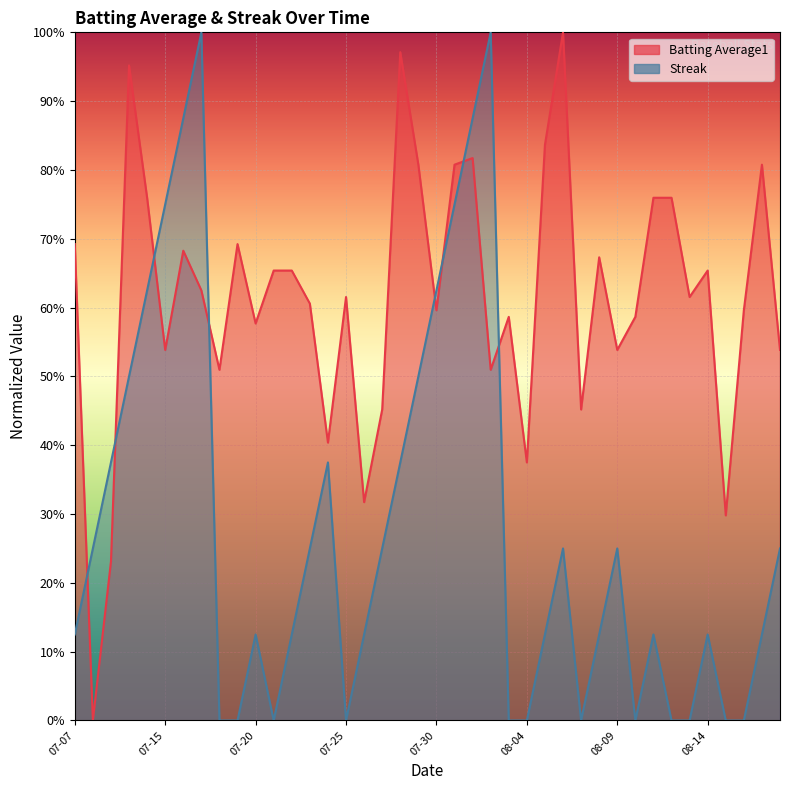

What are all the series names shown in the legend?

Batting Average1, Streak